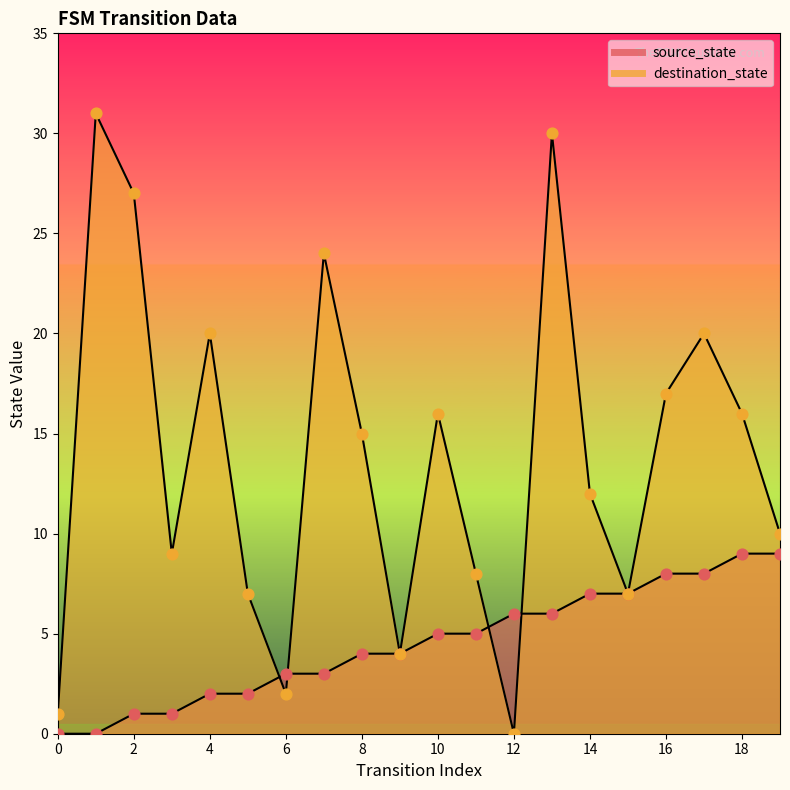

At how many categories does at least one series exceed 24?

3